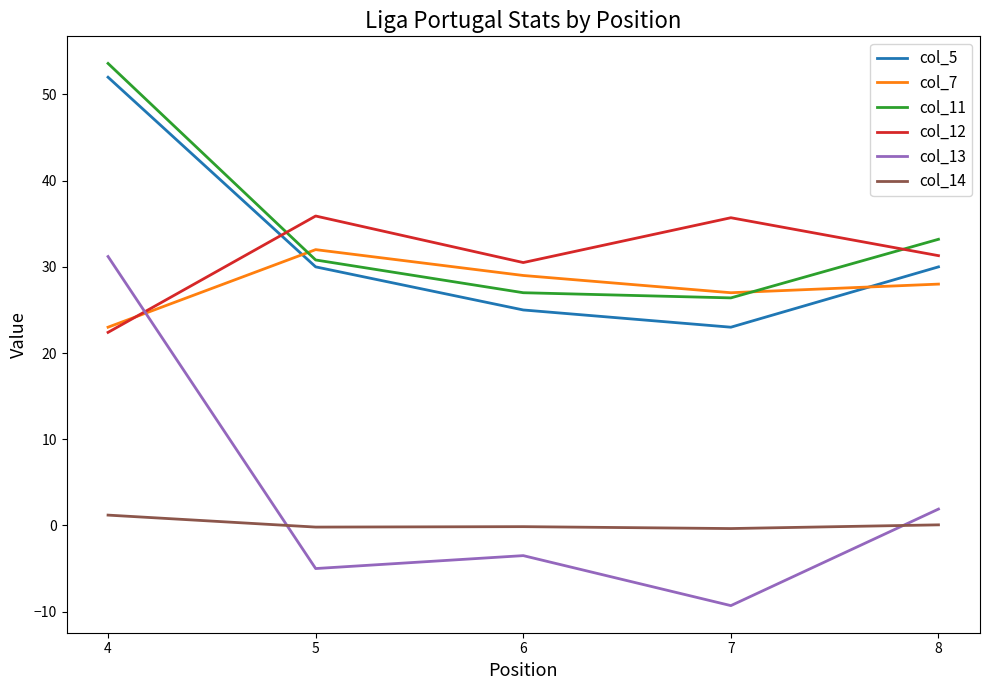

True or false: col_7 has more than 1 interior local peaks.

False